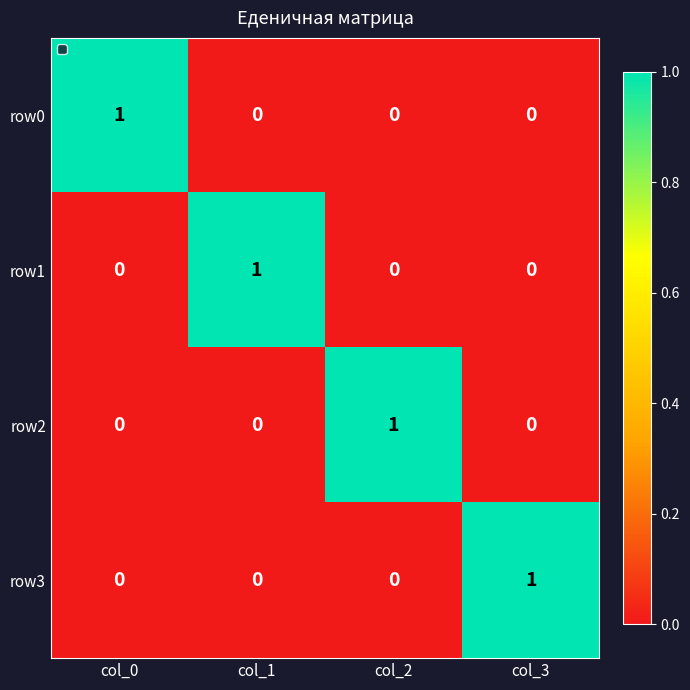

Count the row2 values in the range 0 to 1.

4